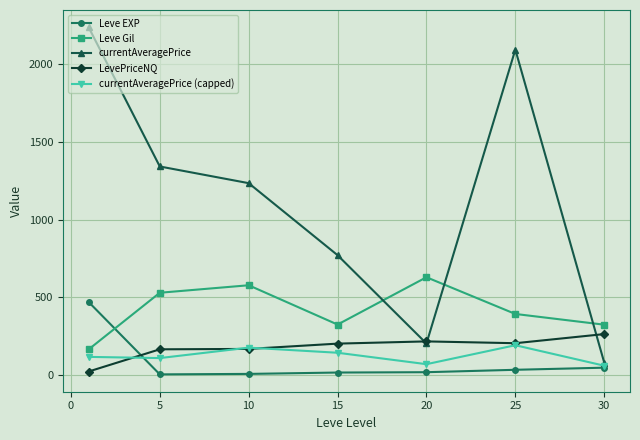

What is the value of the LevePriceNQ point at the 7th from the left?

262.0